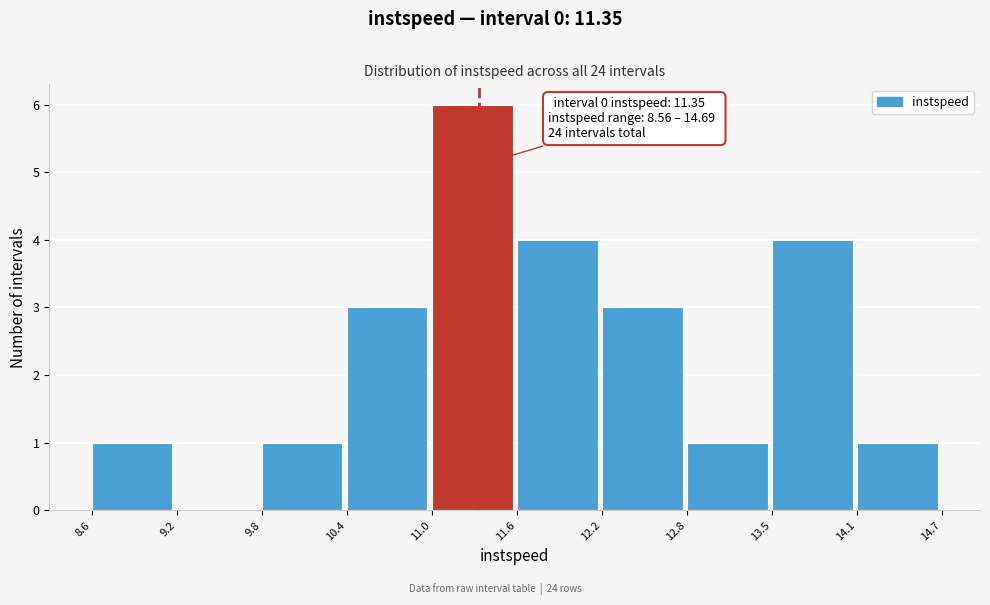

Over which range of the x-axis is the bar tallest?

11.0 to 11.6